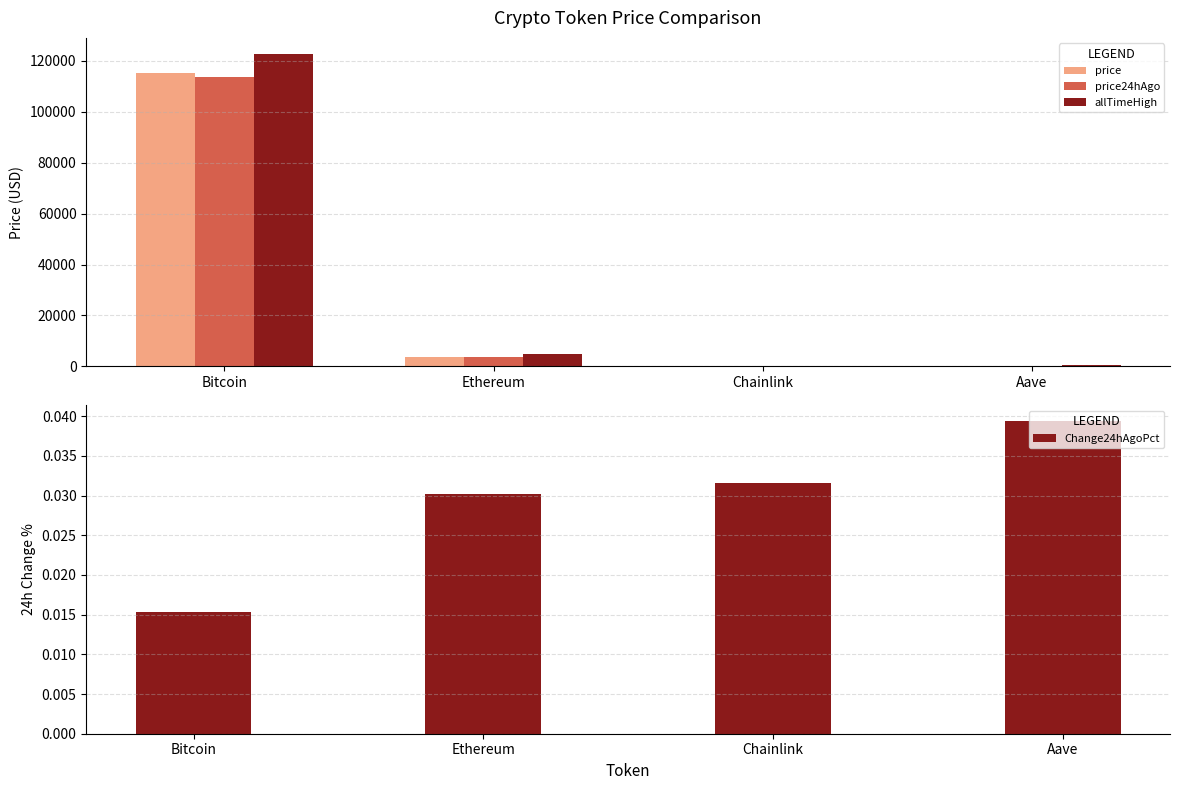

Is the value of price at Ethereum greater than the value of allTimeHigh at Ethereum?

No